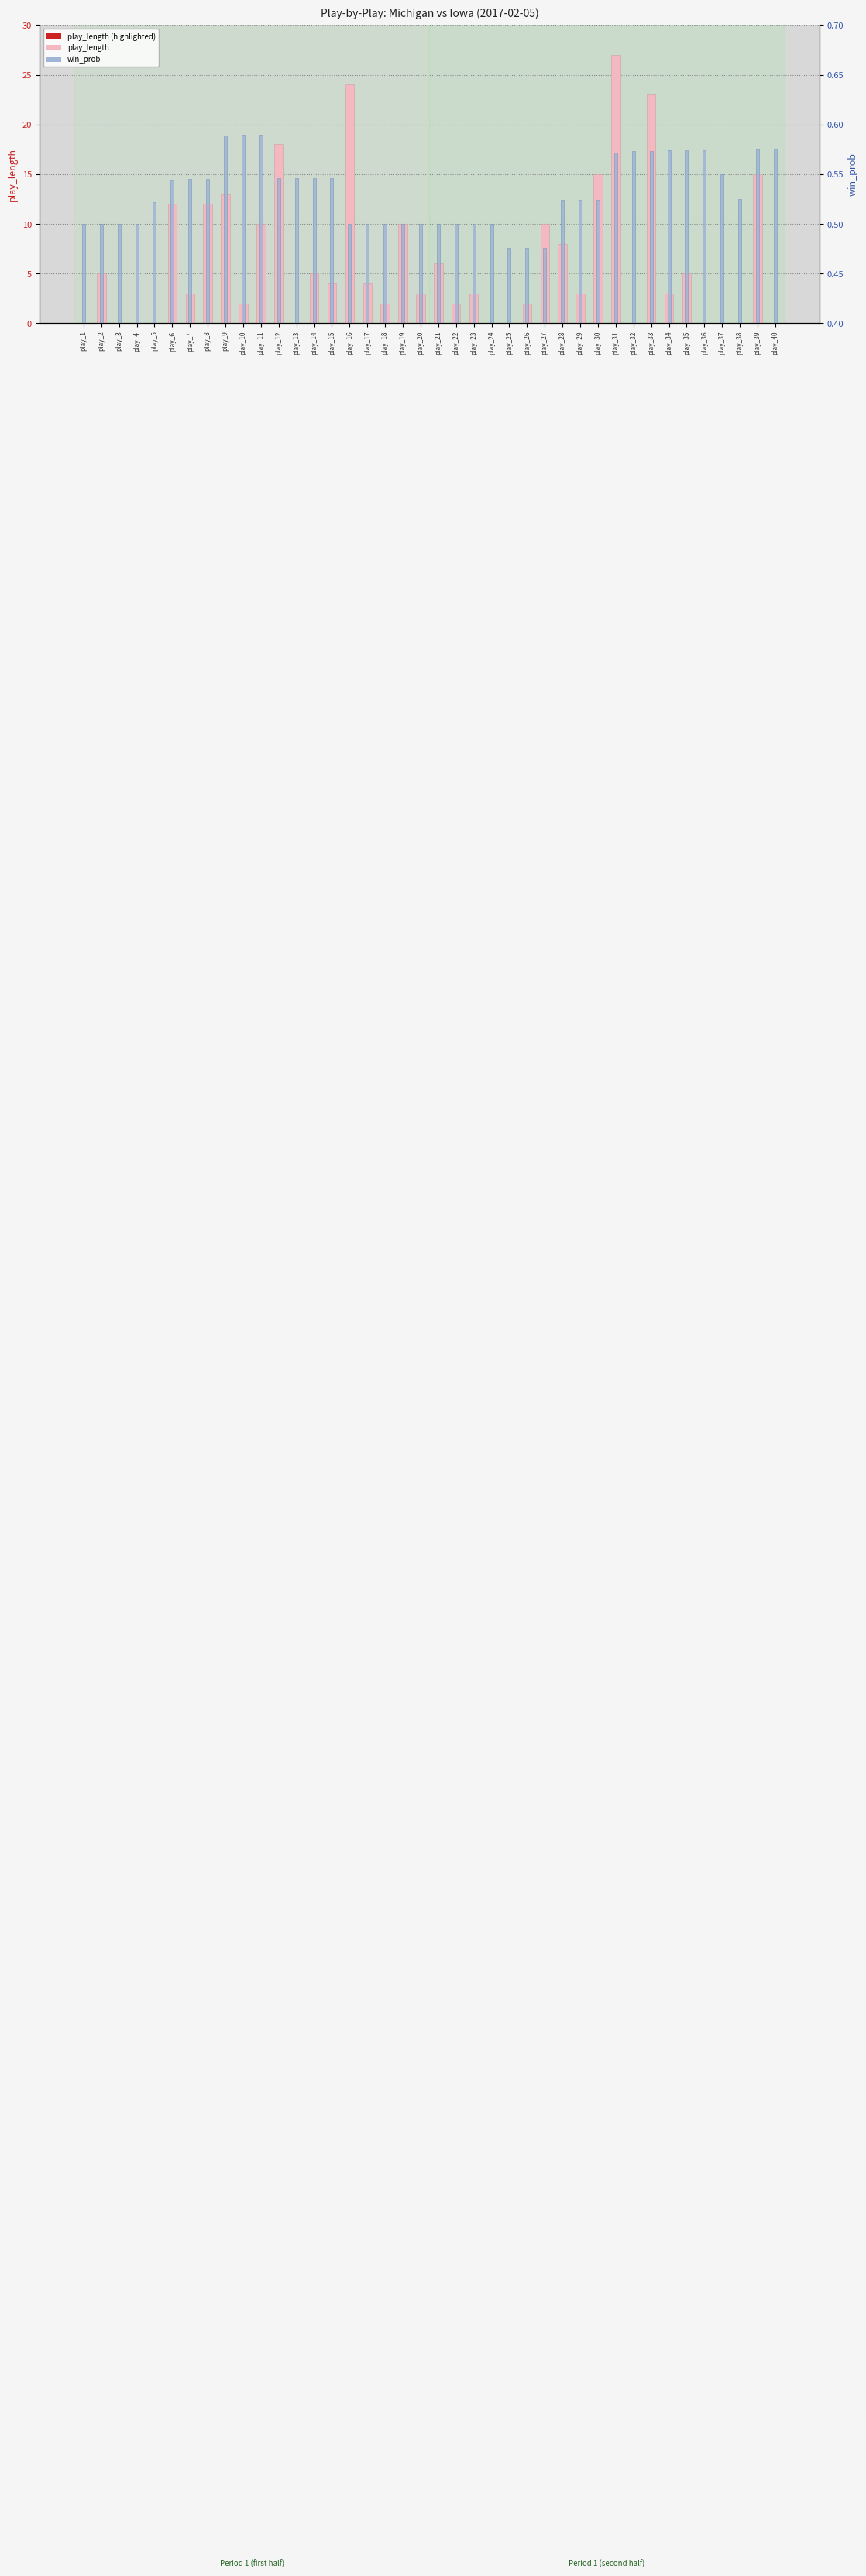

Is it true that play_length equals 10.0 at play_11?

True